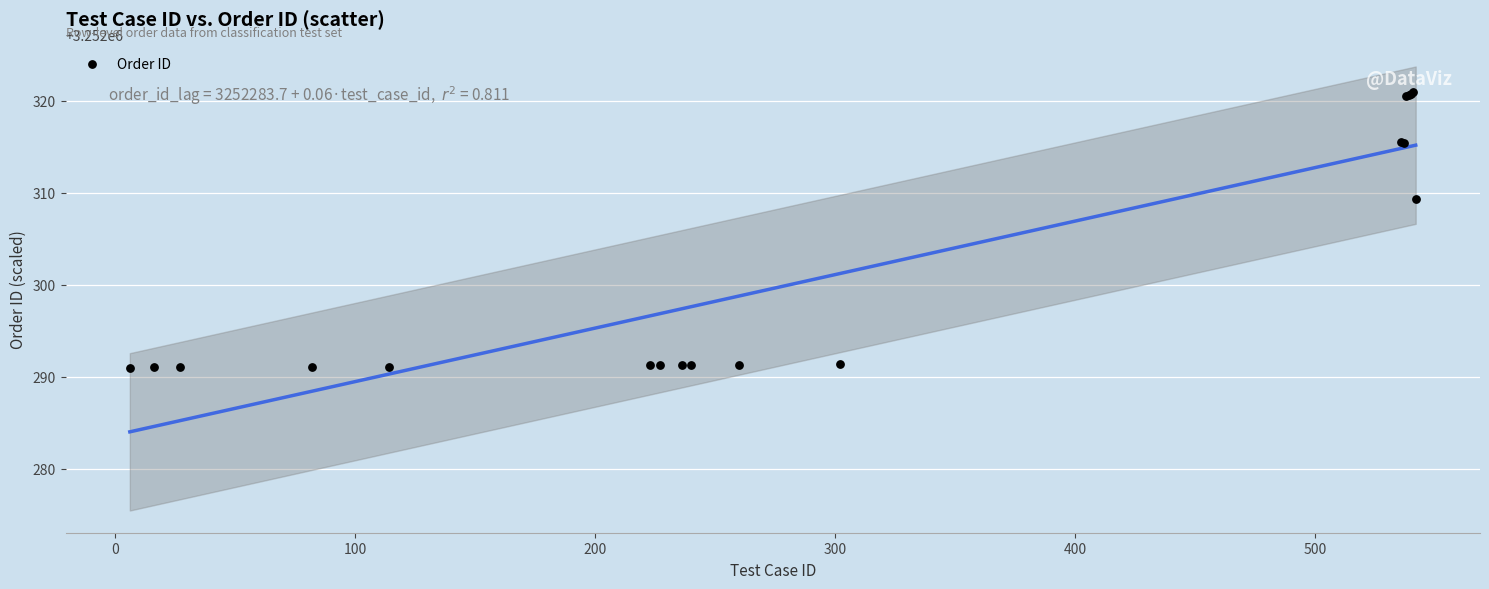

What Y value in the scatter plot is closest to 3252306?

3252309.3